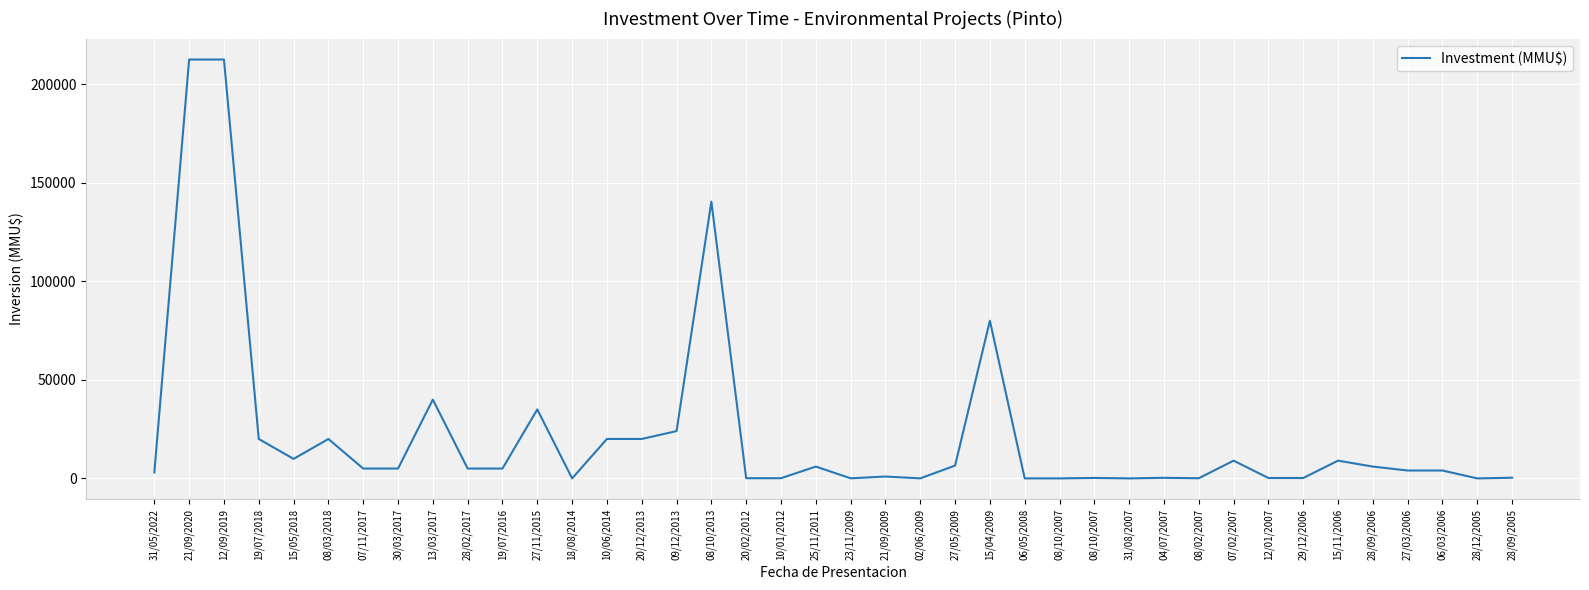

Between 23/11/2009 and 25/11/2011, which is larger?

25/11/2011